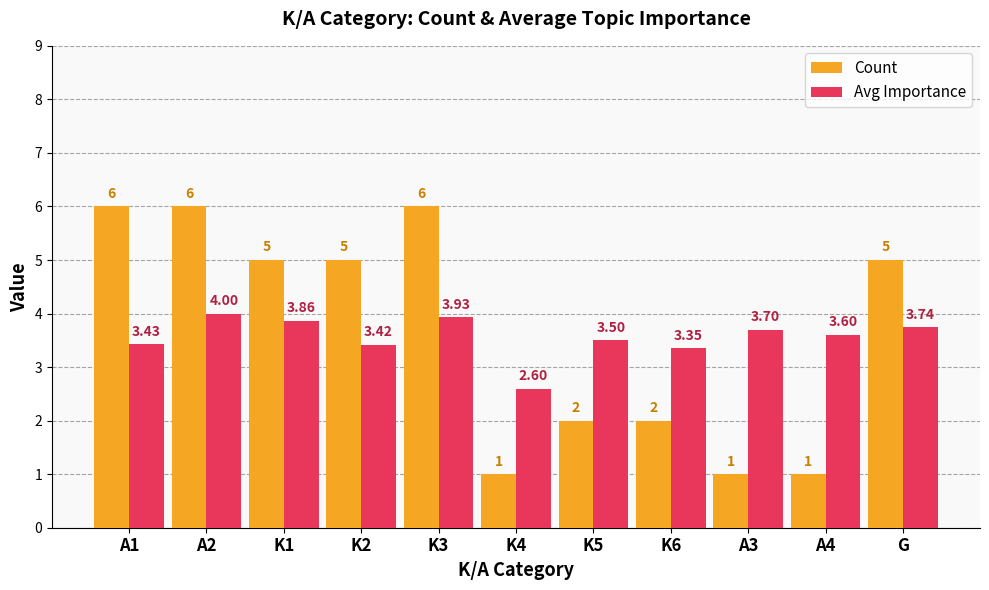

At how many categories does at least one series exceed 1?

11